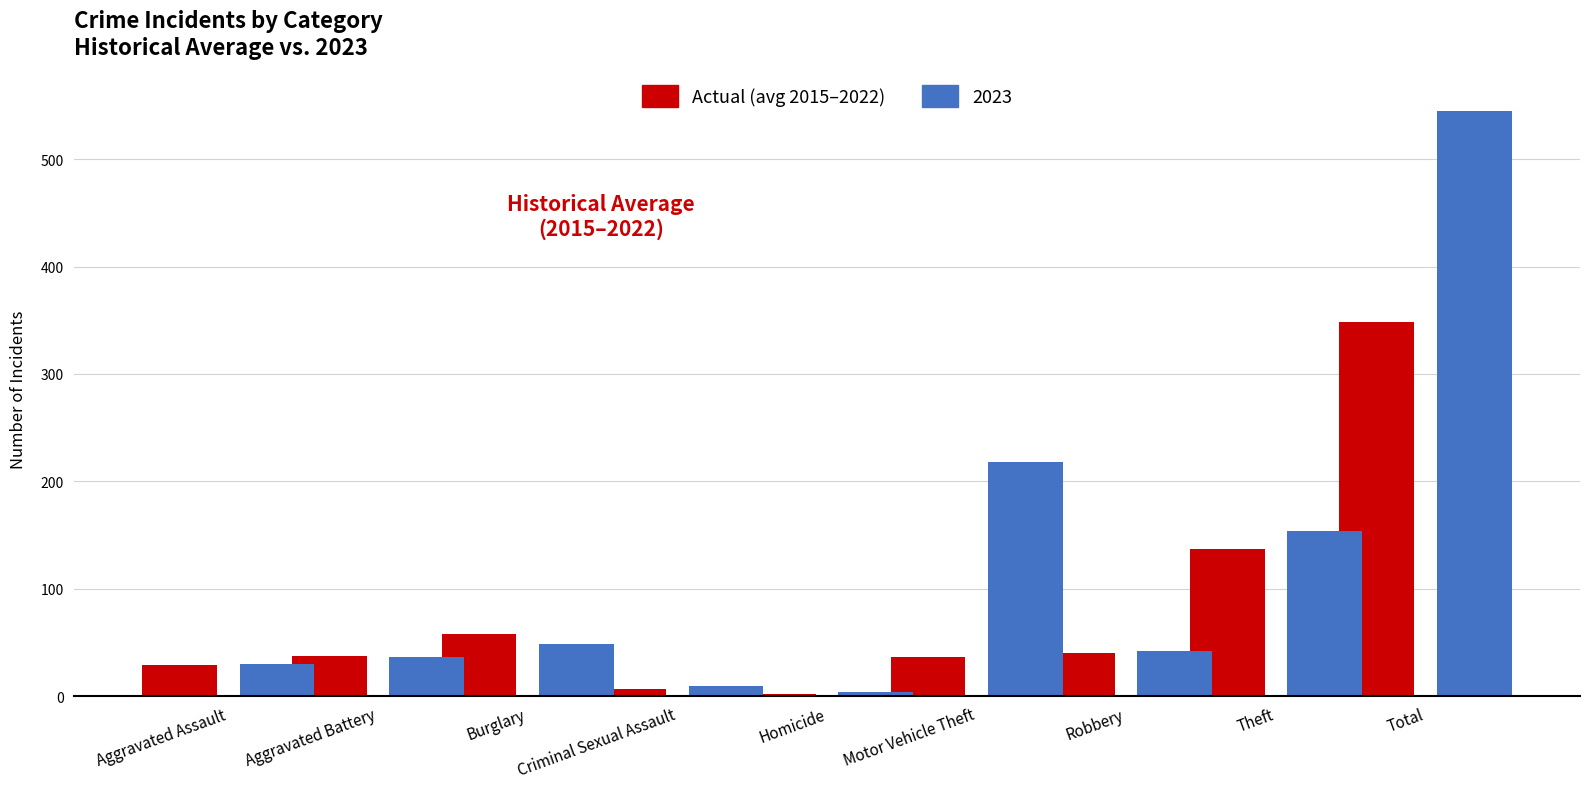

What is the greatest value displayed?

545.0